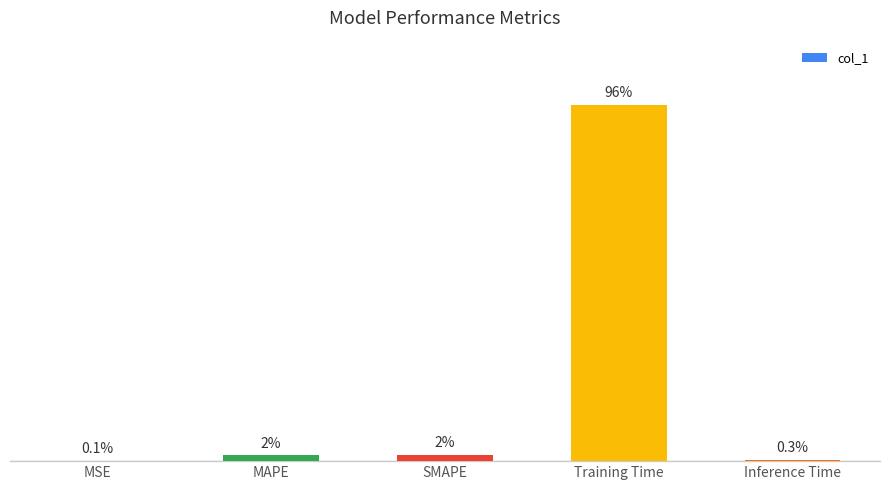

Between Inference Time and SMAPE, which is larger?

SMAPE